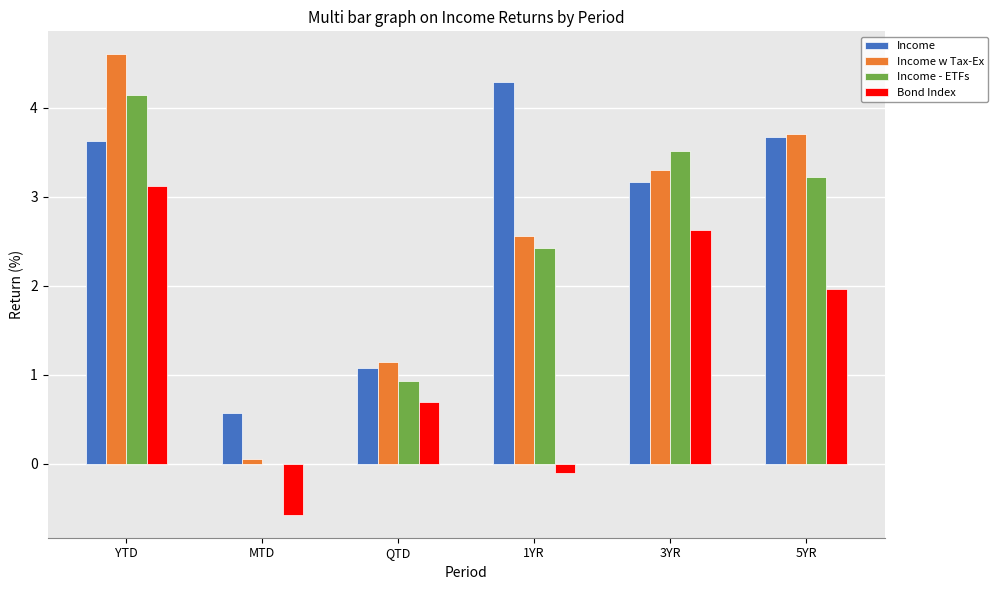

The Income series shows 1.8 at 5YR. True or false?

False